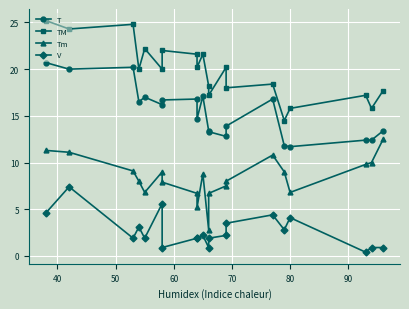

What is the label of the 15th point from the right?

80